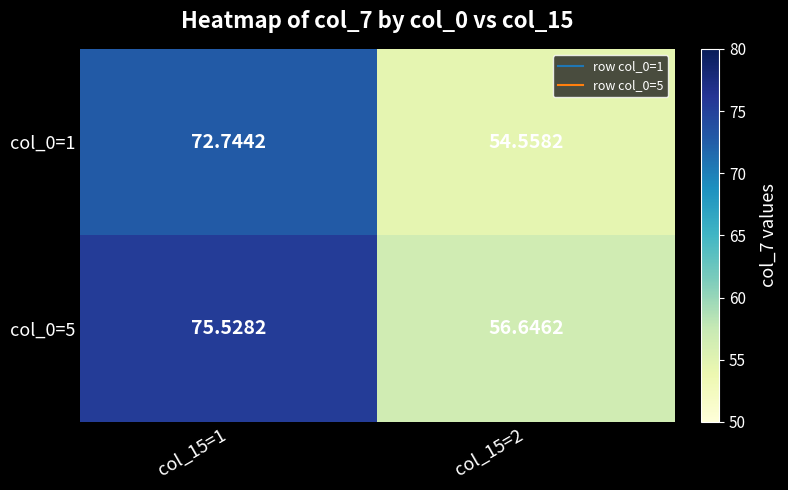

Which series has the widest spread of values?

col_0=5